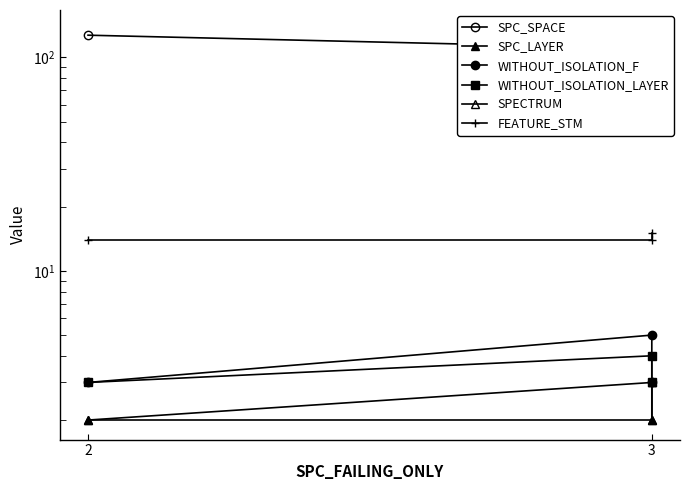

What is the average value of the FEATURE_STM series?

14